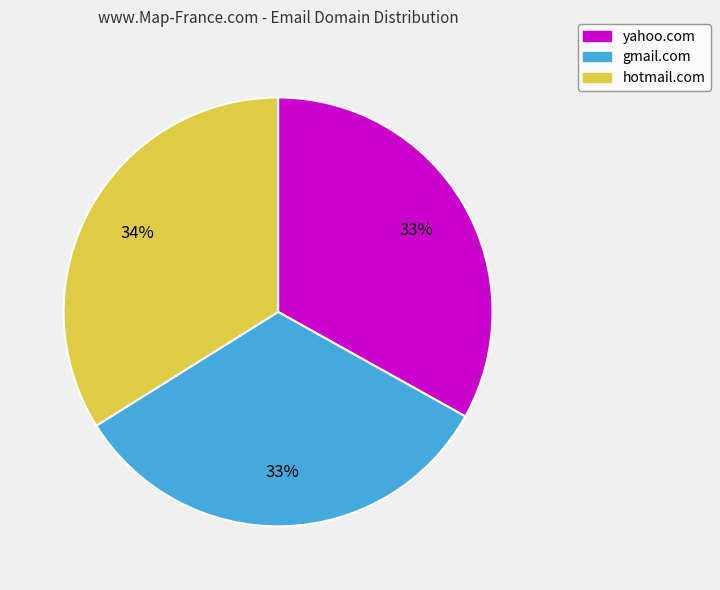

How many segments does this pie chart have?

3